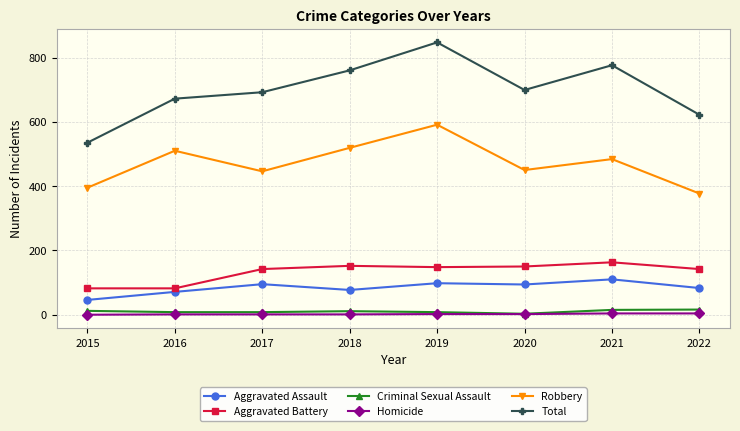

What is the difference between the highest and lowest values at 2017?

691